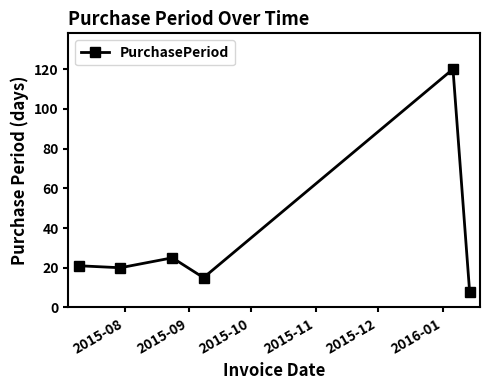

How many points are higher than both their immediate neighbors (excluding endpoints)?

2